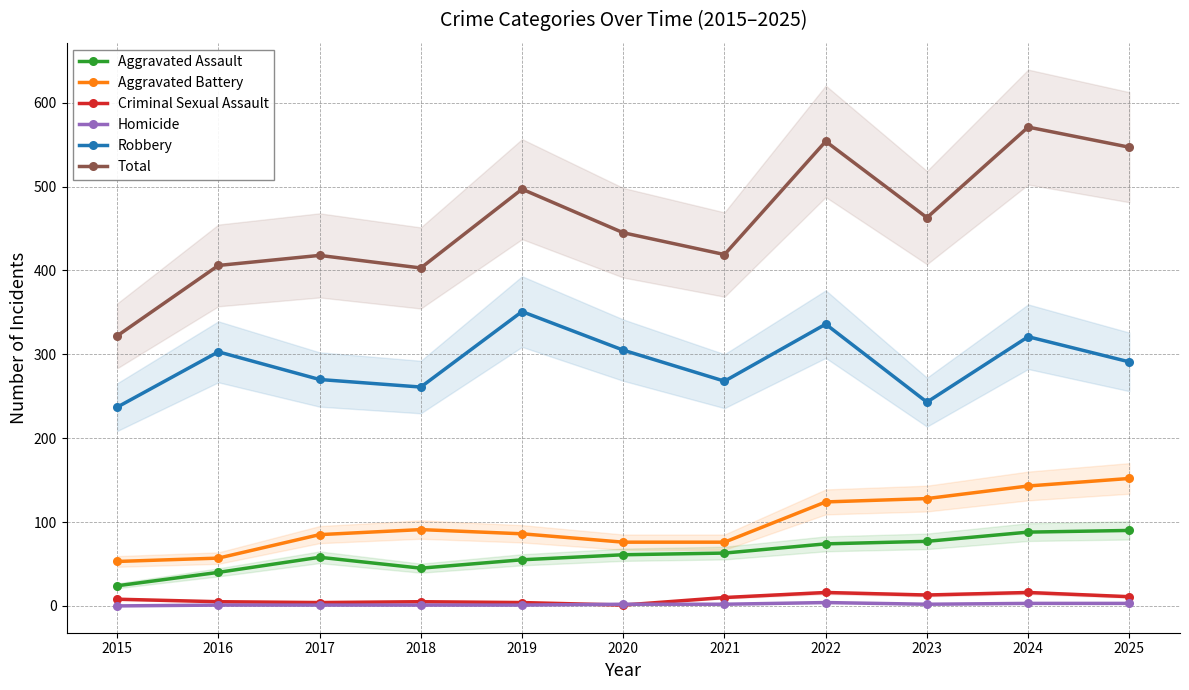

What is the difference between the highest and lowest values at 2022?

550